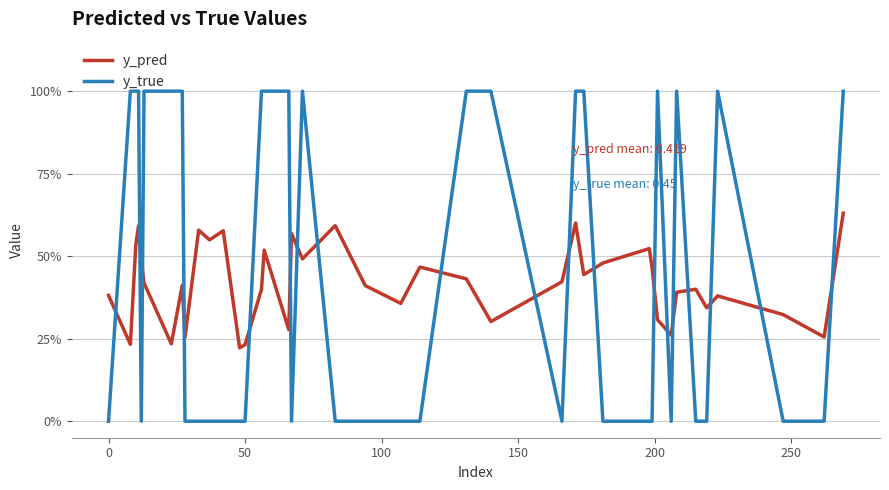

What are all the series names shown in the legend?

y_pred, y_true